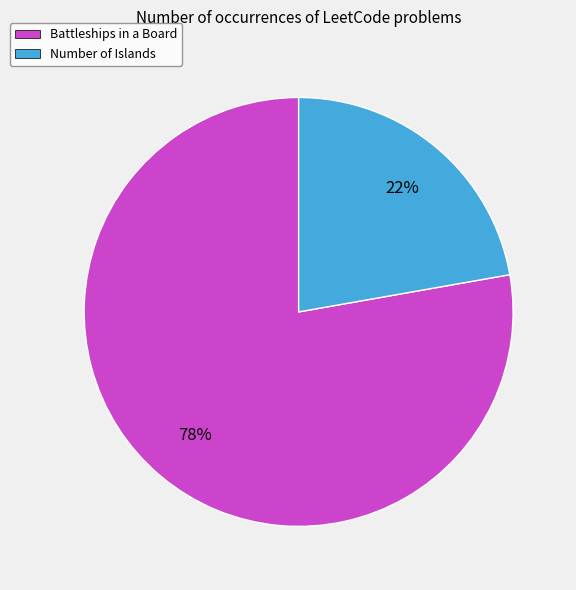

To the nearest percent, what is the difference between the Battleships in a Board and Number of Islands slice percentages?

56%